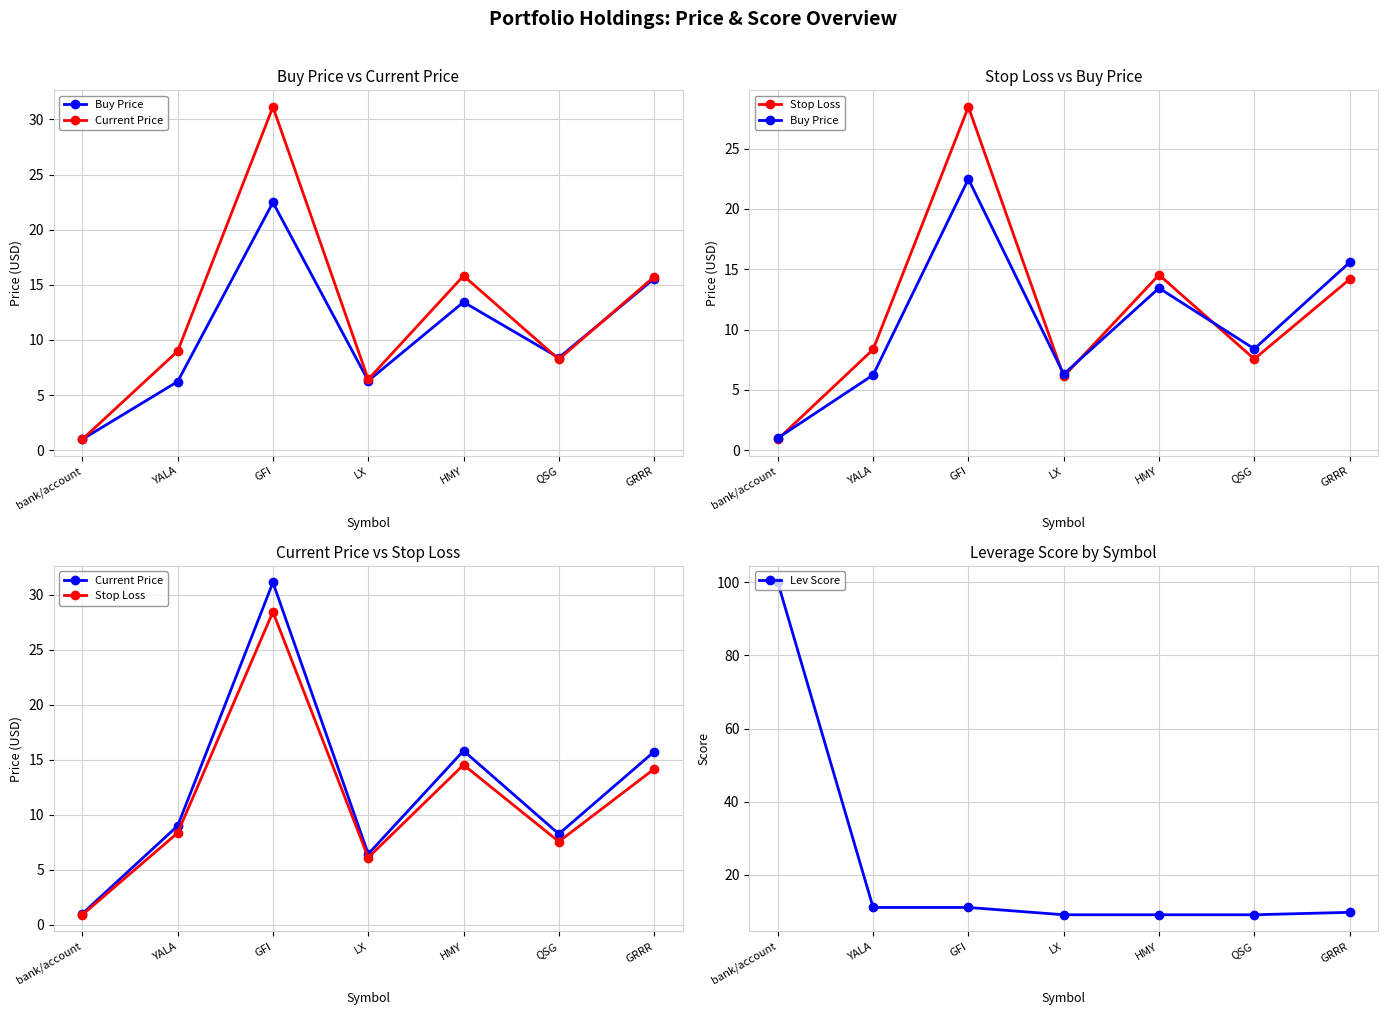

What is the total value across all series at bank/account?

102.9